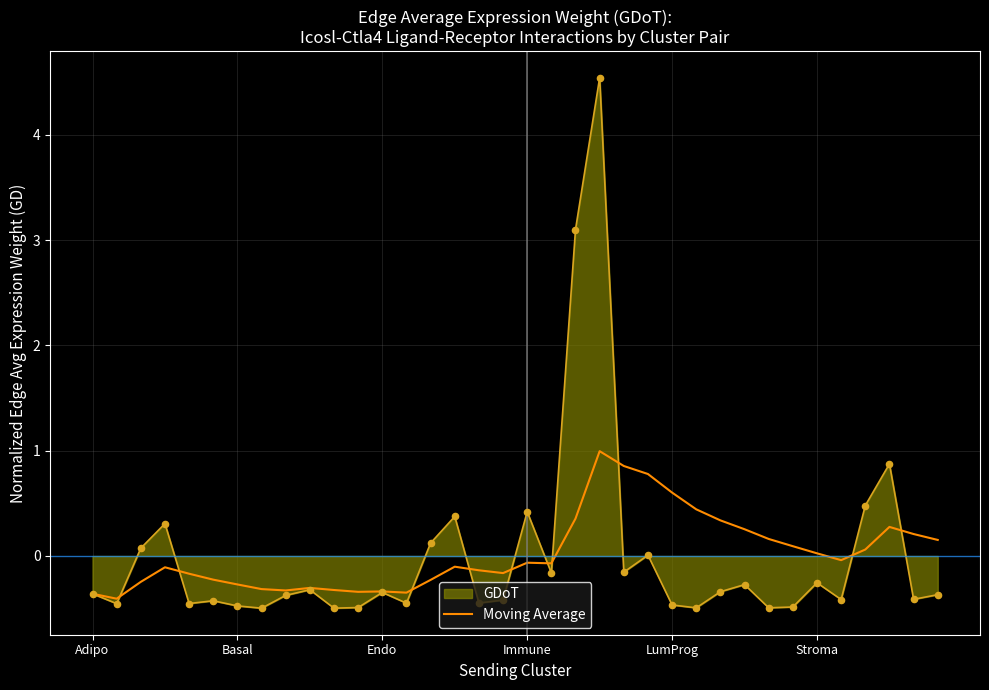

Which series has the widest spread of values?

GDoT